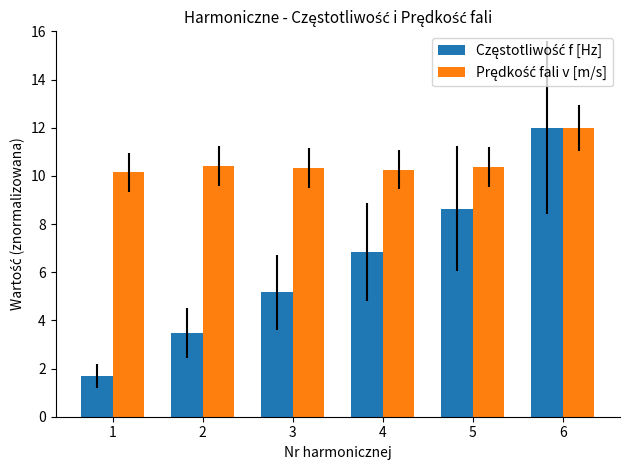

What is the maximum value shown in the chart?

12.0